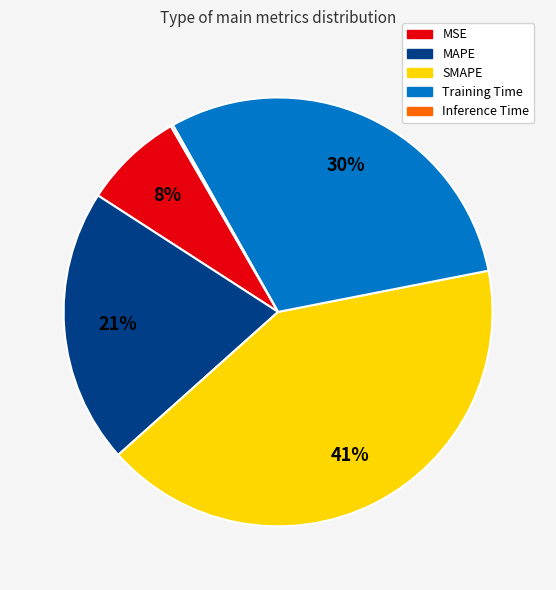

To the nearest percent, what is the difference between the largest and smallest slice percentages?

41%